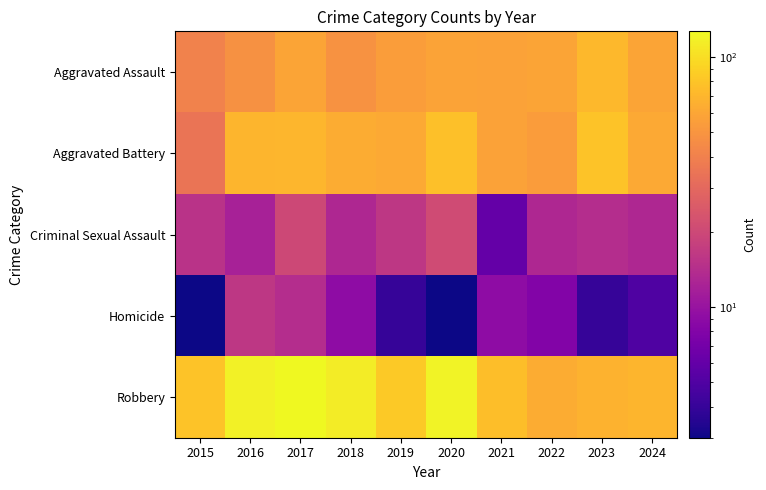

Reading left to right, transcribe all the data shown in this chart.

Aggravated Assault: 2015=41	2016=48	2017=59	2018=49	2019=55	2020=58	2021=57	2022=59	2023=71	2024=59
Aggravated Battery: 2015=35	2016=69	2017=70	2018=63	2019=62	2020=77	2021=57	2022=54	2023=79	2024=62
Criminal Sexual Assault: 2015=15	2016=12	2017=20	2018=13	2019=16	2020=21	2021=6	2022=13	2023=14	2024=13
Homicide: 2015=3	2016=16	2017=14	2018=9	2019=4	2020=3	2021=9	2022=8	2023=4	2024=5
Robbery: 2015=79	2016=119	2017=127	2018=113	2019=84	2020=121	2021=75	2022=63	2023=67	2024=69